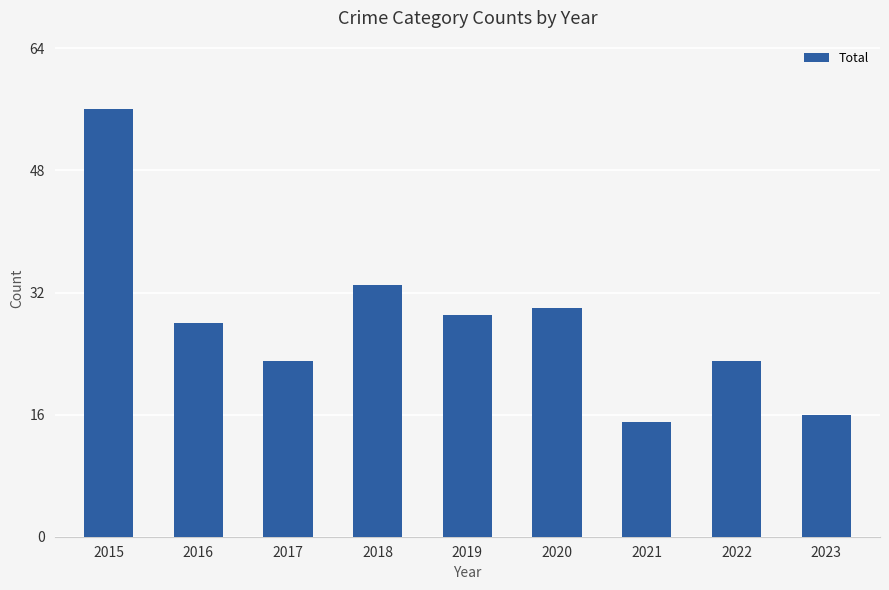

What is the value of the 6th bar from the left?

30